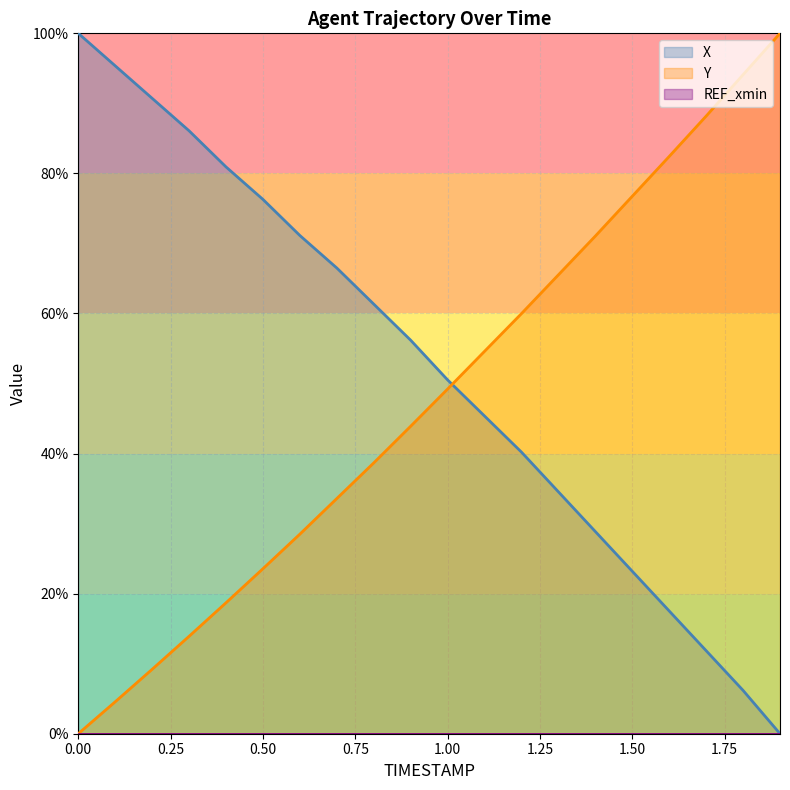

List the labels in order of X value, smallest first.

1.9, 1.8, 1.7, 1.6, 1.5, 1.4, 1.3, 1.2, 1.1, 1.0, 0.9, 0.8, 0.7, 0.6, 0.5, 0.4, 0.3, 0.2, 0.1, 0.0